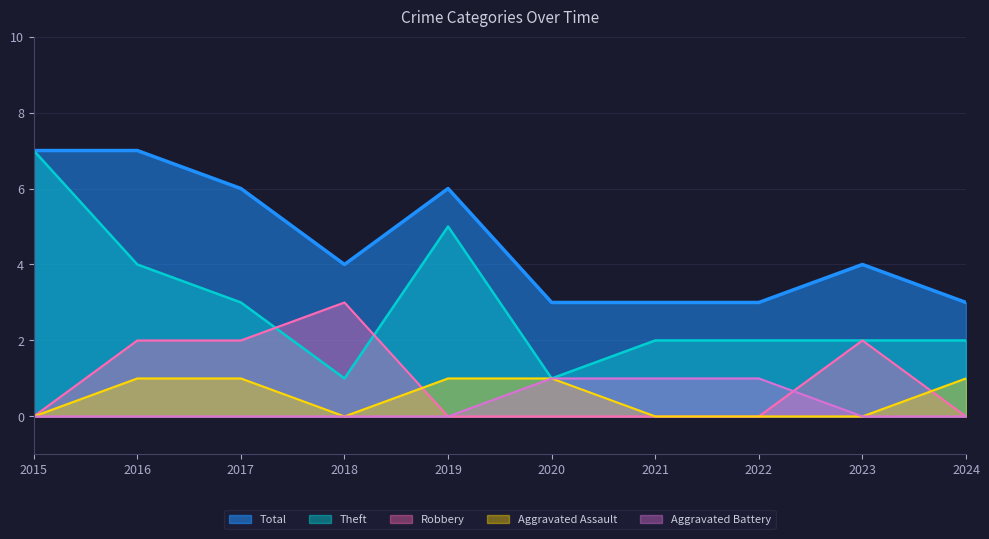

At which label is Robbery closest to 1?

2015